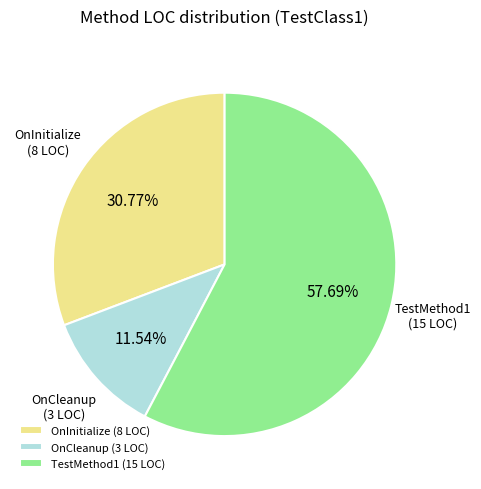

The OnInitialize slice represents 16% of the pie. True or false?

False